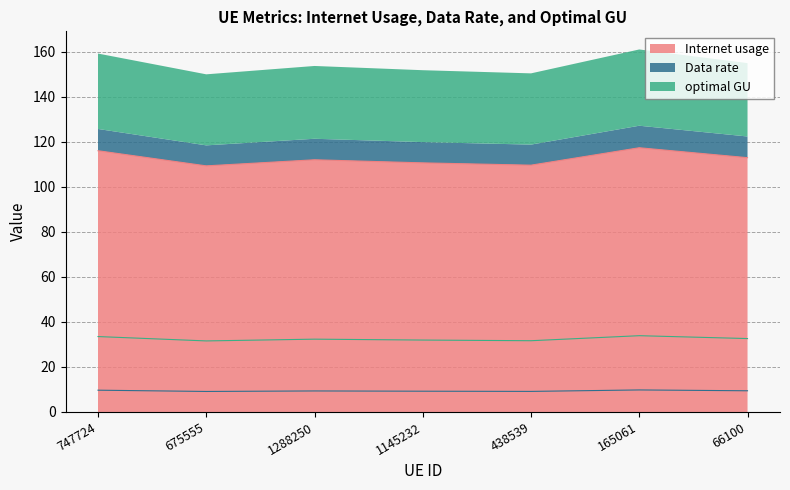

The value of Internet usage at 438539 is 187.5. True or false?

False